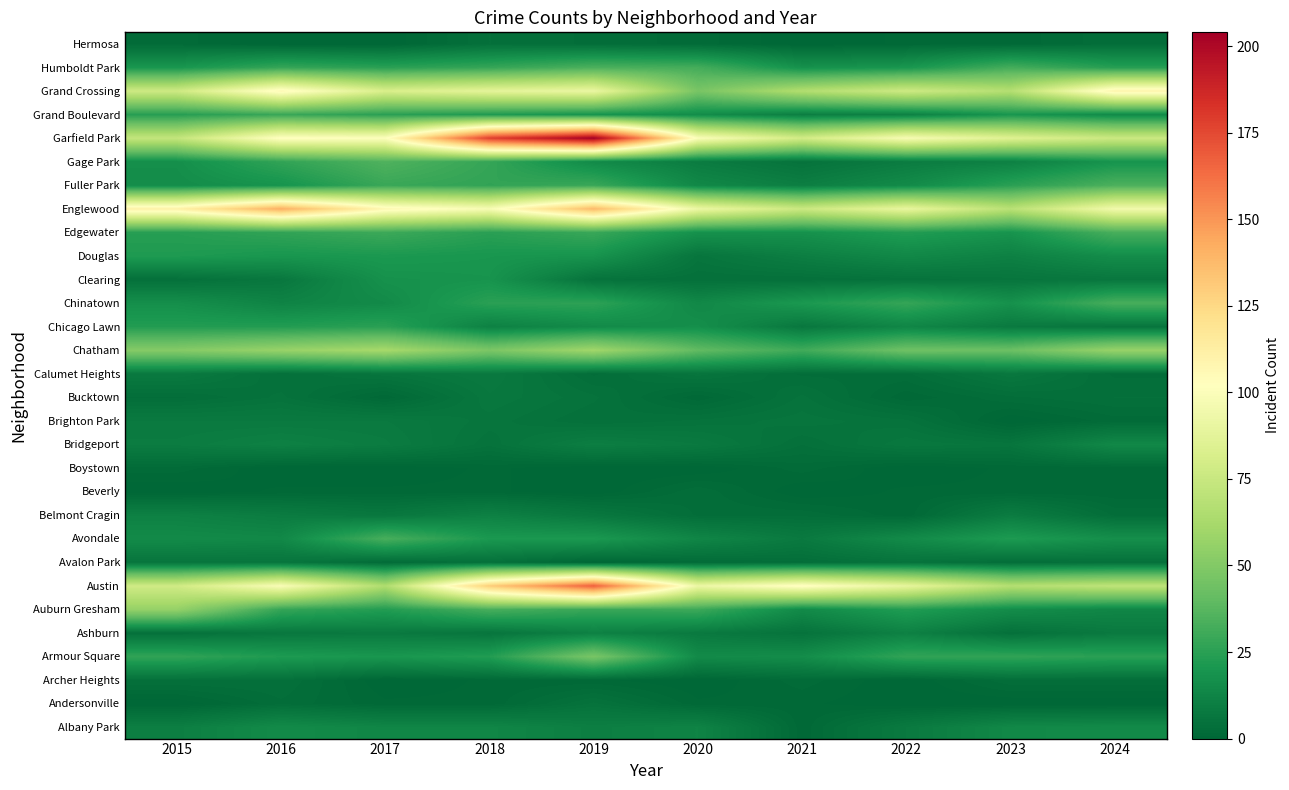

List the series in order of their peak value, highest first.

Garfield Park, Austin, Englewood, Grand Crossing, Chatham, Auburn Gresham, Armour Square, Gage Park, Fuller Park, Humboldt Park, Avondale, Chinatown, Edgewater, Grand Boulevard, Chicago Lawn, Douglas, Clearing, Albany Park, Bridgeport, Ashburn, Belmont Cragin, Brighton Park, Calumet Heights, Bucktown, Avalon Park, Andersonville, Archer Heights, Hermosa, Beverly, Boystown